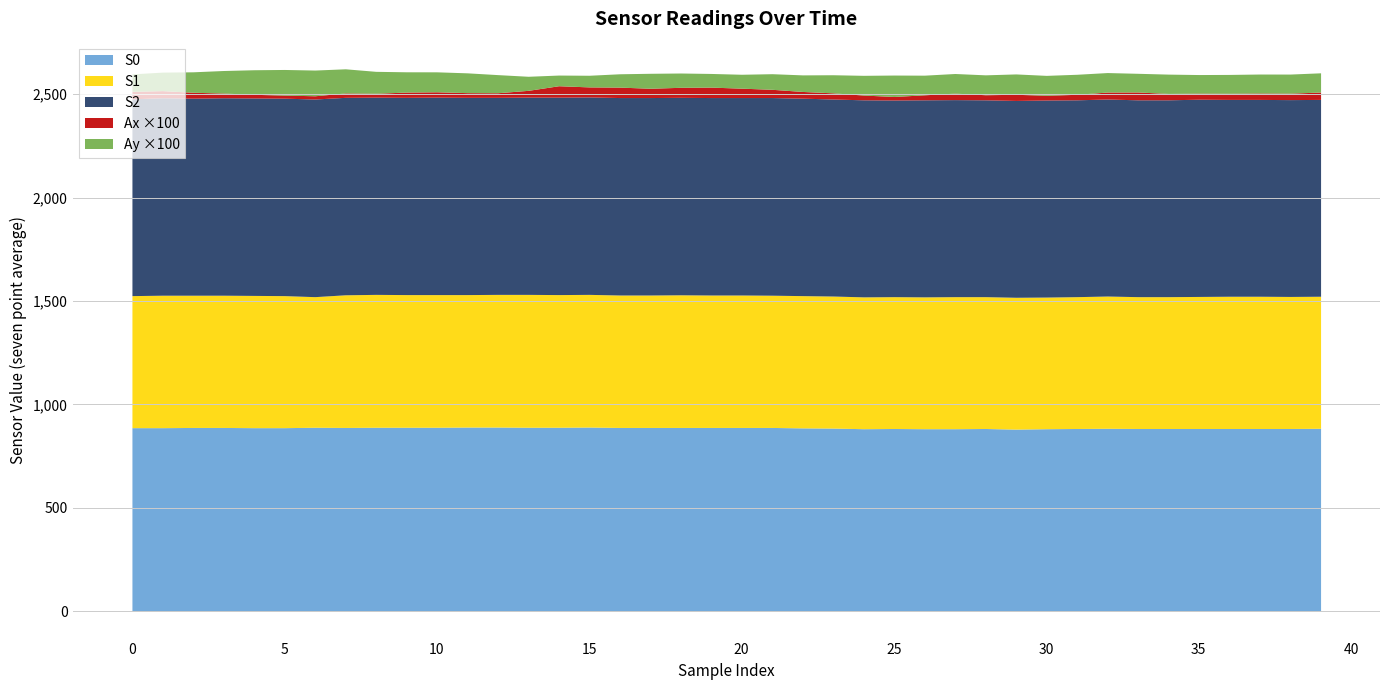

True or false: S1 and Ay intersect in this chart.

False